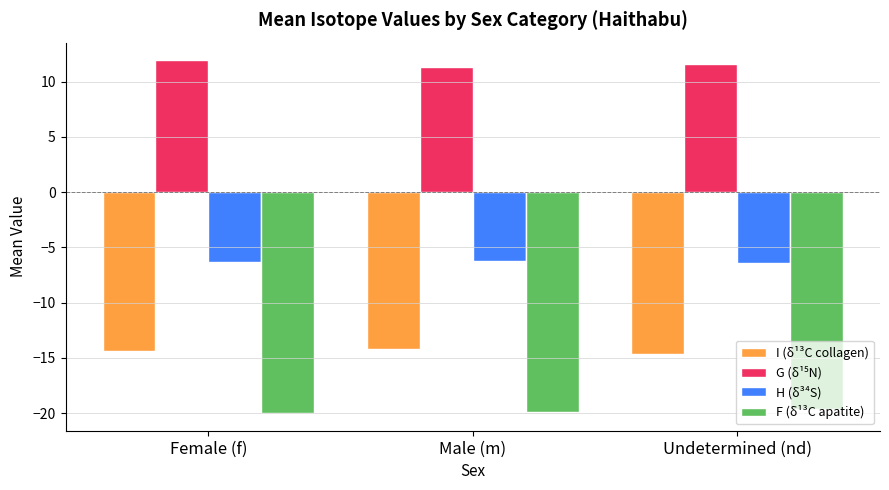

What is the sum of all F (δ¹³C apatite) values?

-59.6